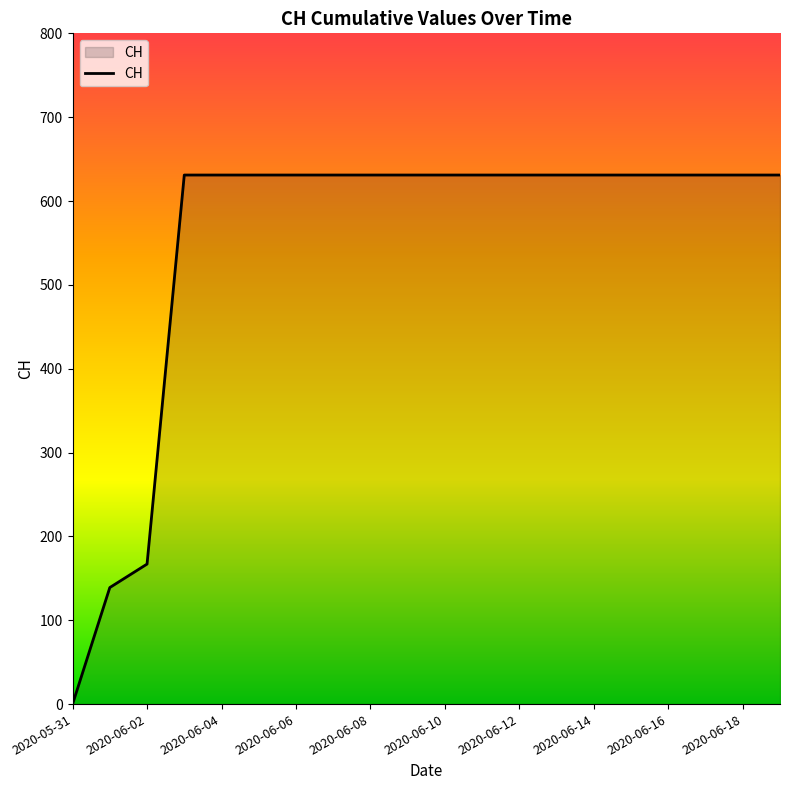

How many lines are shown in the chart?

1